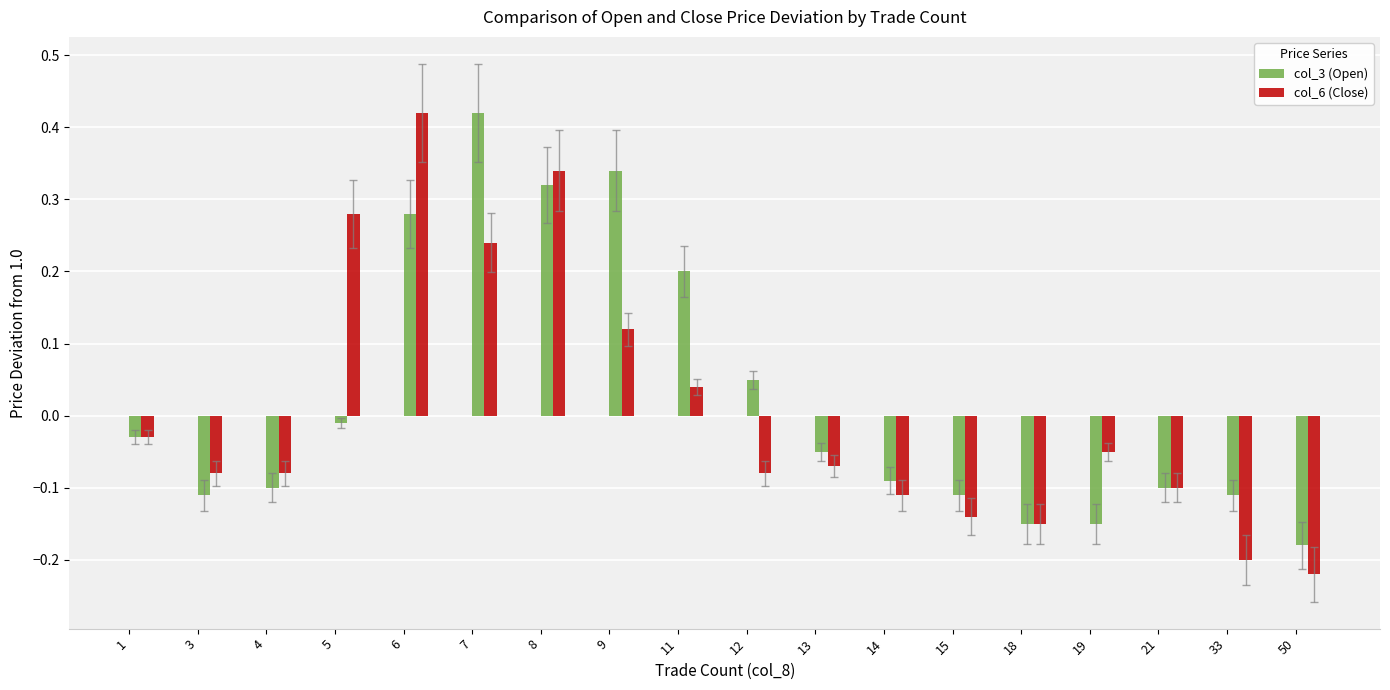

Is the value of col_3 (Open) at 8 greater than the value of col_6 (Close) at 15?

Yes